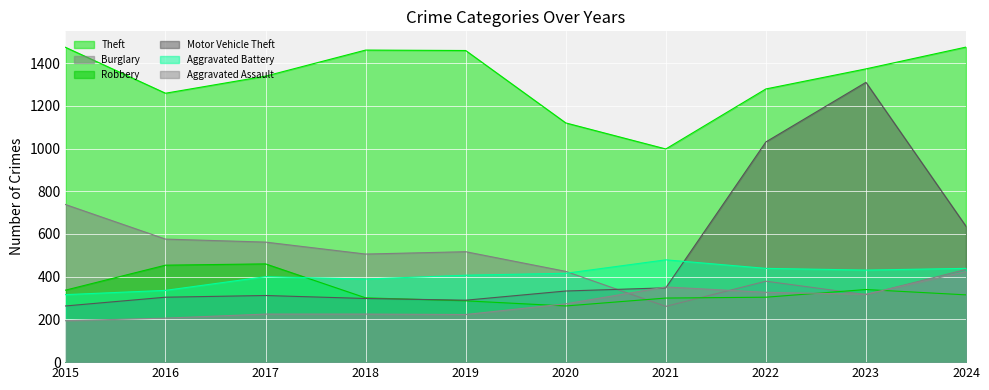

Reading left to right, transcribe all the data shown in this chart.

Theft: 2015=1474	2016=1259	2017=1339	2018=1461	2019=1459	2020=1120	2021=998	2022=1279	2023=1373	2024=1475
Burglary: 2015=738	2016=576	2017=562	2018=506	2019=517	2020=425	2021=261	2022=379	2023=316	2024=434
Robbery: 2015=337	2016=454	2017=460	2018=301	2019=287	2020=263	2021=300	2022=304	2023=340	2024=315
Motor Vehicle Theft: 2015=263	2016=304	2017=312	2018=298	2019=290	2020=333	2021=348	2022=1031	2023=1310	2024=636
Aggravated Battery: 2015=316	2016=336	2017=400	2018=389	2019=407	2020=416	2021=479	2022=439	2023=431	2024=439
Aggravated Assault: 2015=194	2016=206	2017=225	2018=225	2019=223	2020=273	2021=352	2022=327	2023=318	2024=424